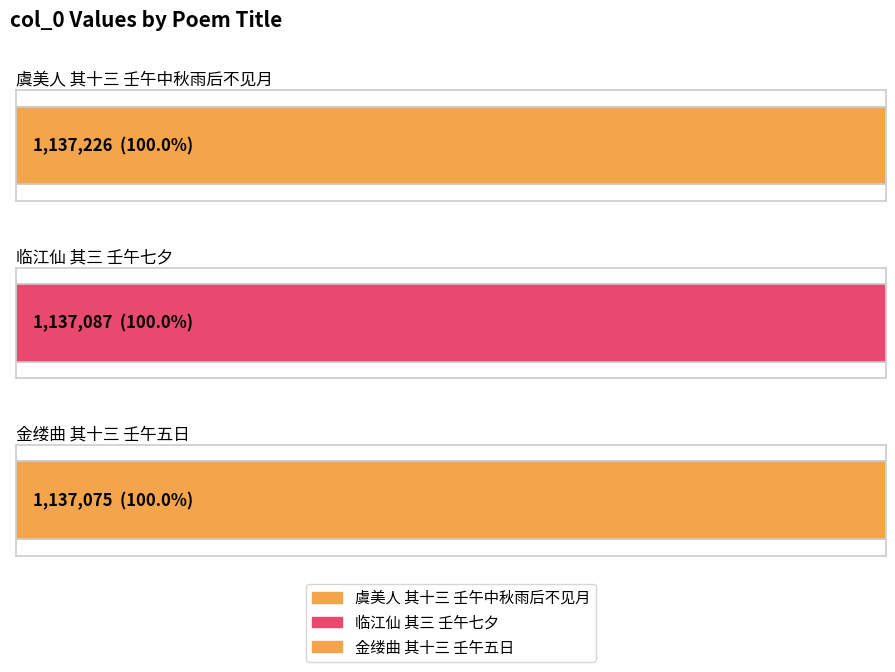

True or false: the data shows 1137226 at 虞美人 其十三 壬午中秋雨后不见月.

True